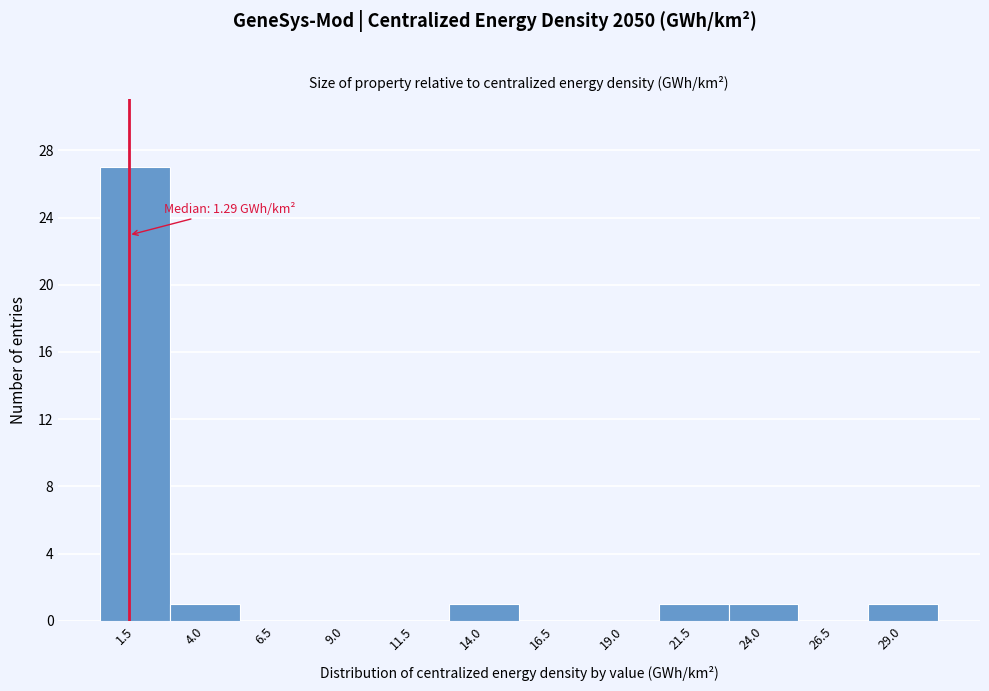

Which range on the x-axis has the tallest bar?

0.5 to 3.0